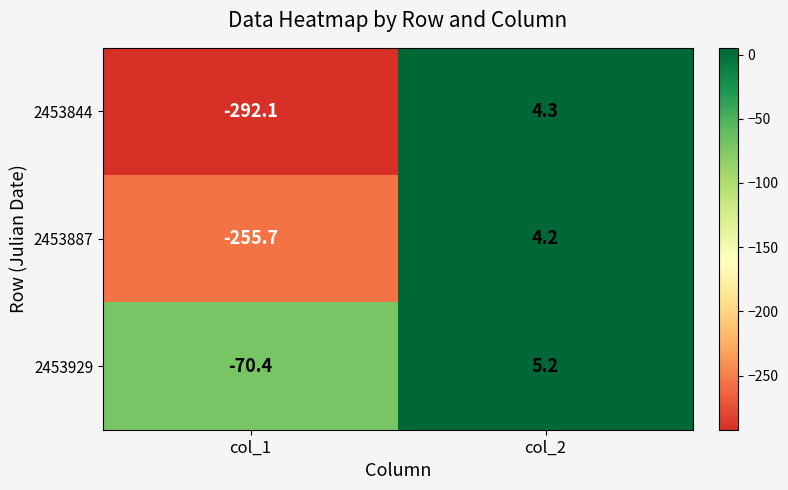

What is the approximate value of 2453929 at col_2?

5.2